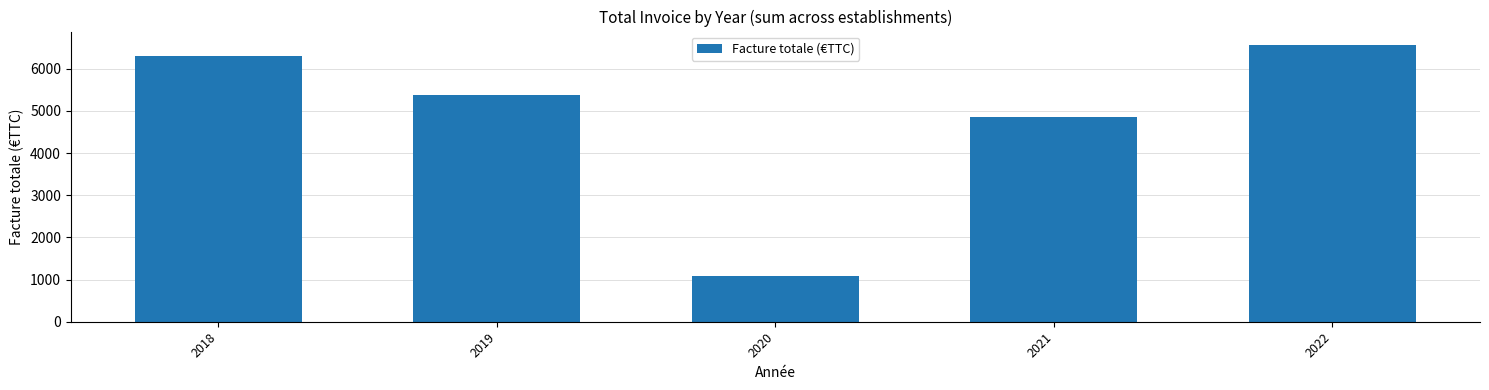

What is the change in value from 2020 to 2021?

+3766.7